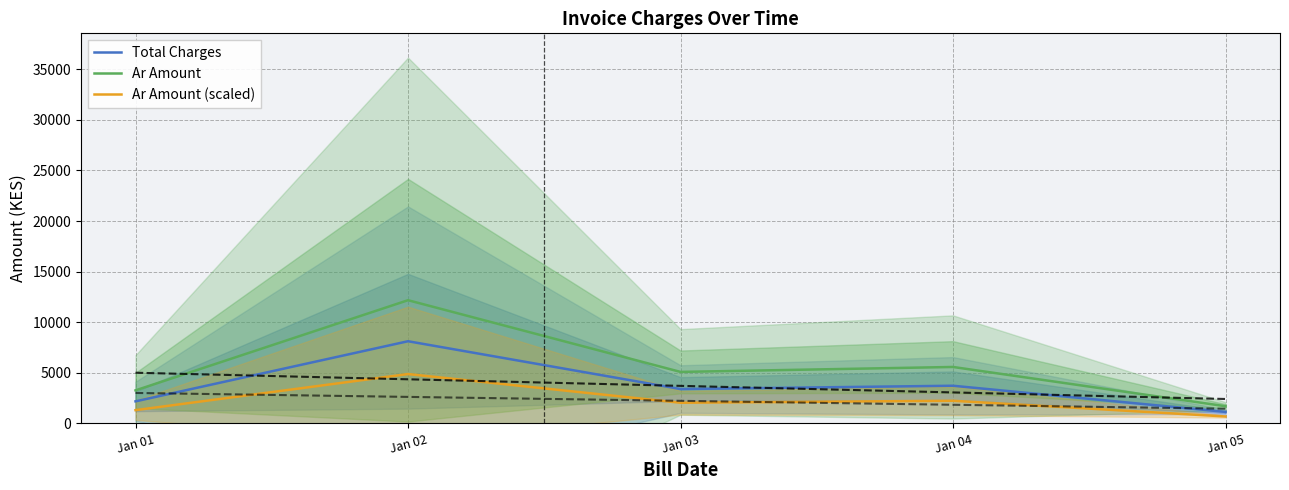

How many data points does each series have?

5